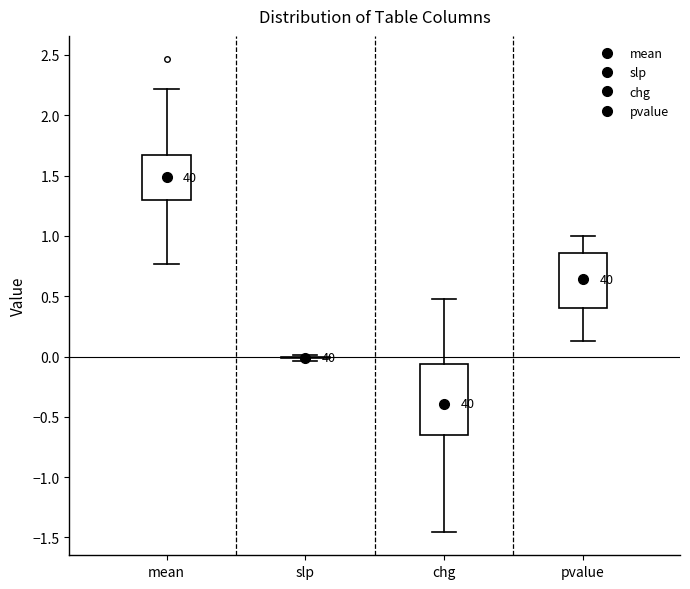

Which box is the tallest, from its lower edge to its upper edge?

chg